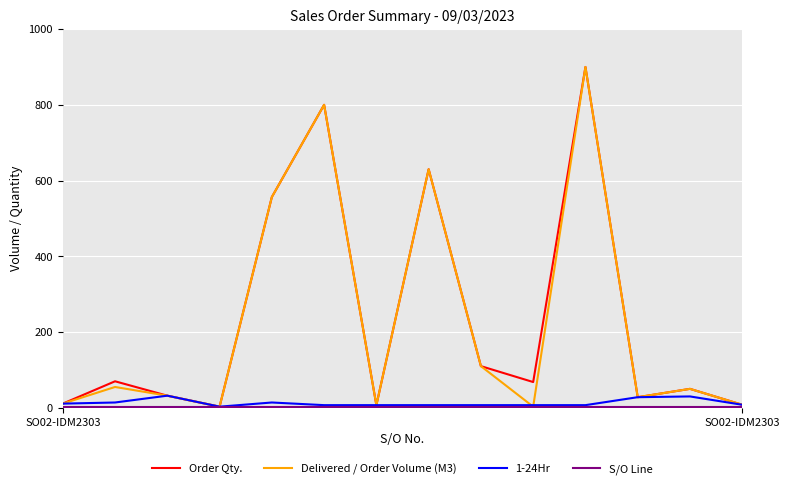

What is the greatest value displayed?

900.0